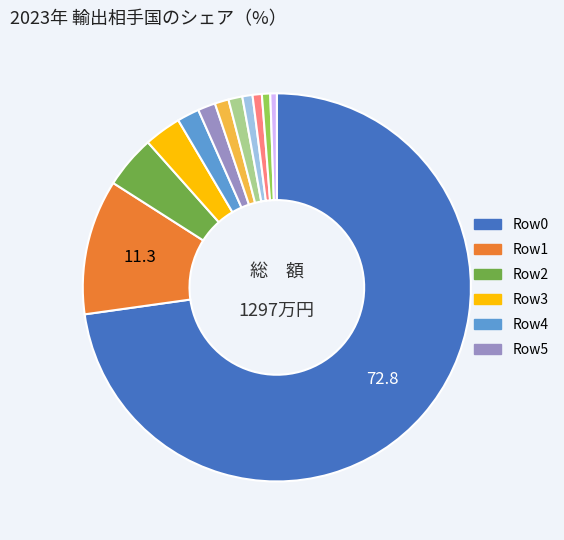

Does any single category account for the majority?

Yes